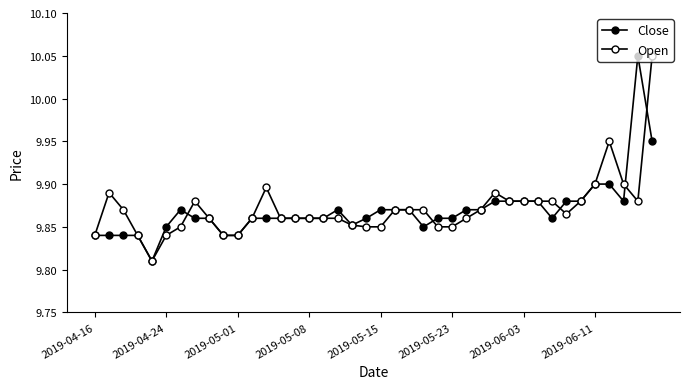

Does the chart have visible grid lines?

No